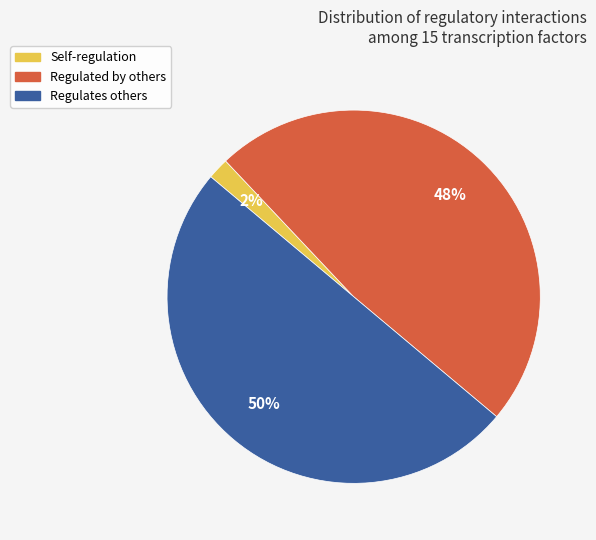

Which category accounts for the majority?

Regulates others